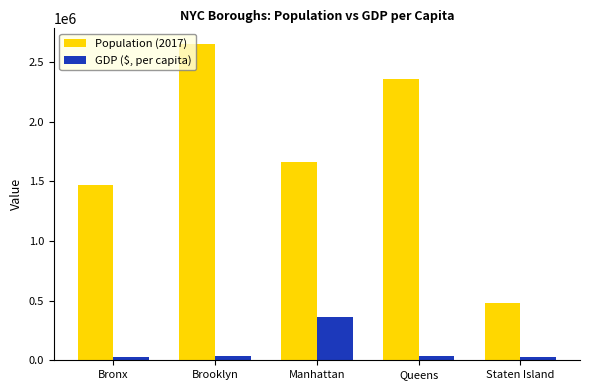

What is the difference between the maximum and minimum values in the GDP ($, per capita) series?

331400